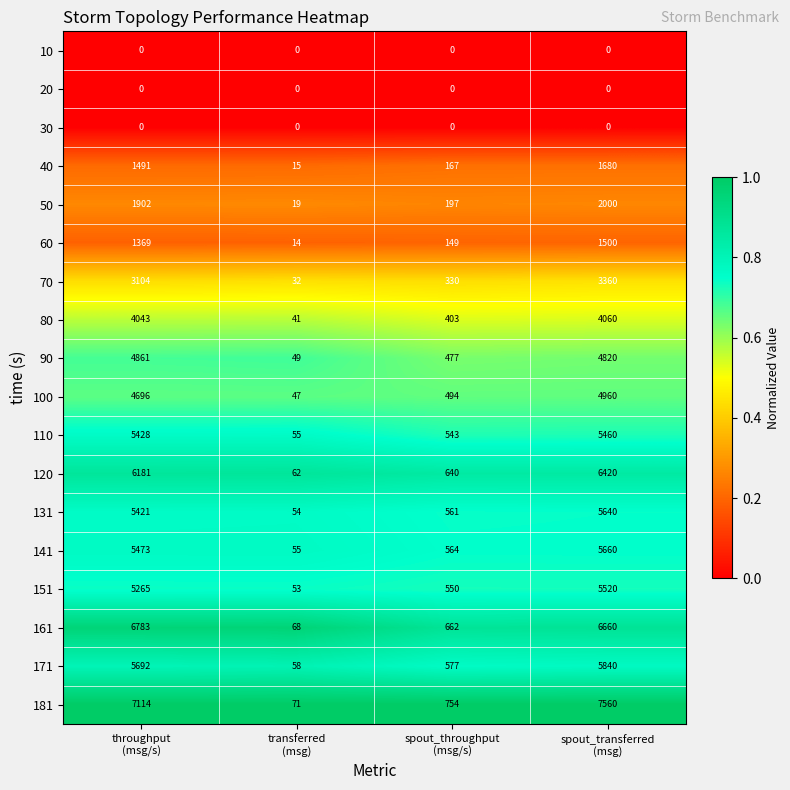

What is the sum of all 50 values?

4118